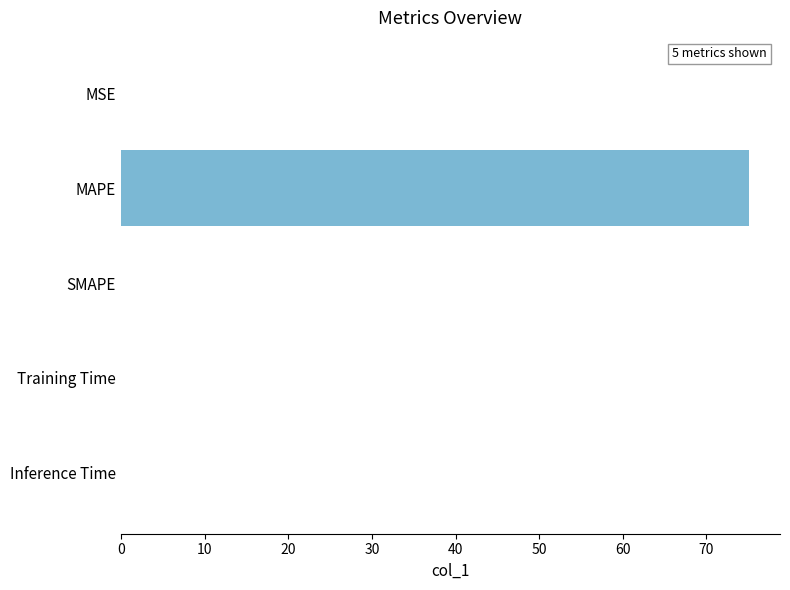

True or false: the data shows 0.0 at SMAPE.

True